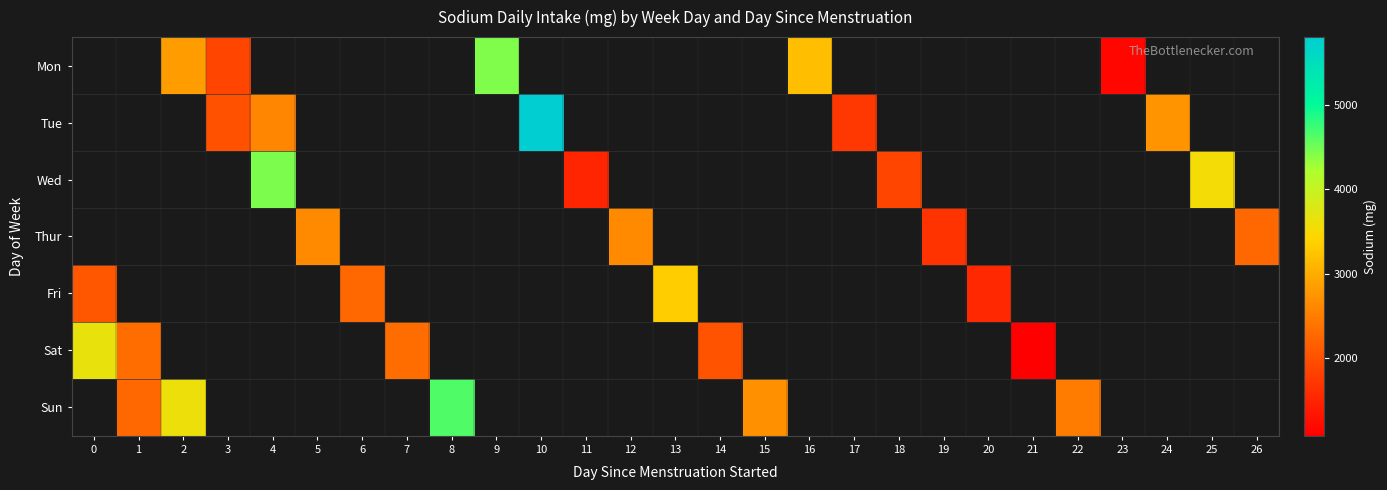

Rank the series at 9 from highest to lowest value.

Mon, Tue, Wed, Thur, Fri, Sat, Sun